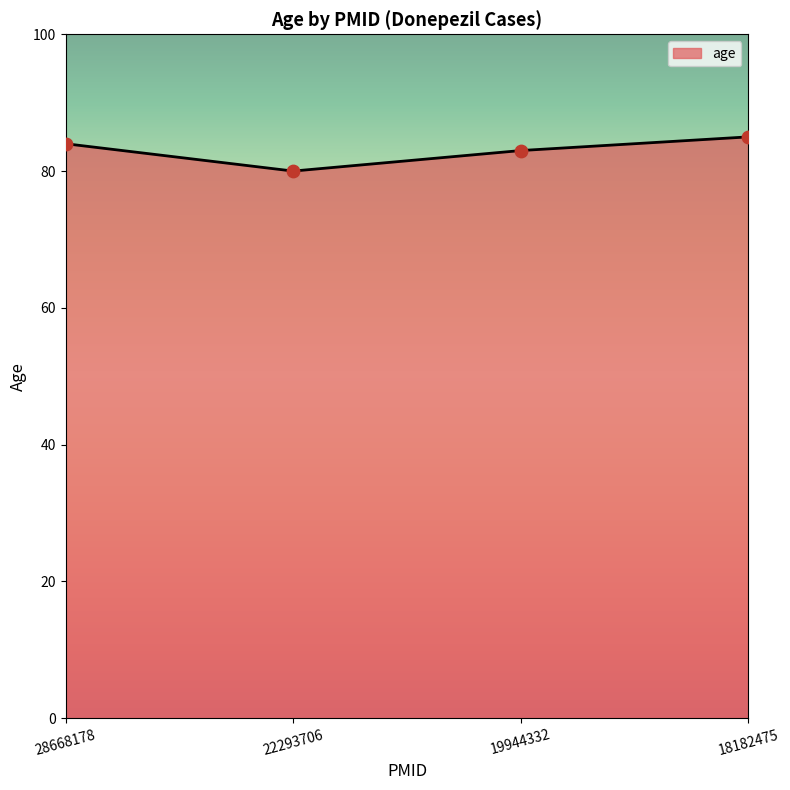

Between 19944332 and 22293706, which is larger?

19944332